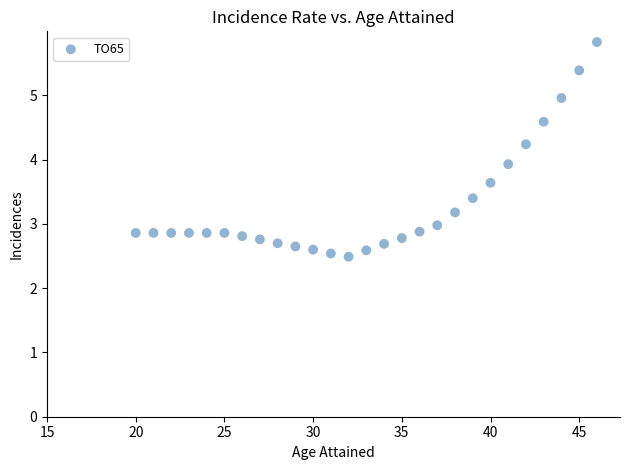

What Y value in the scatter plot is closest to 4?

3.9